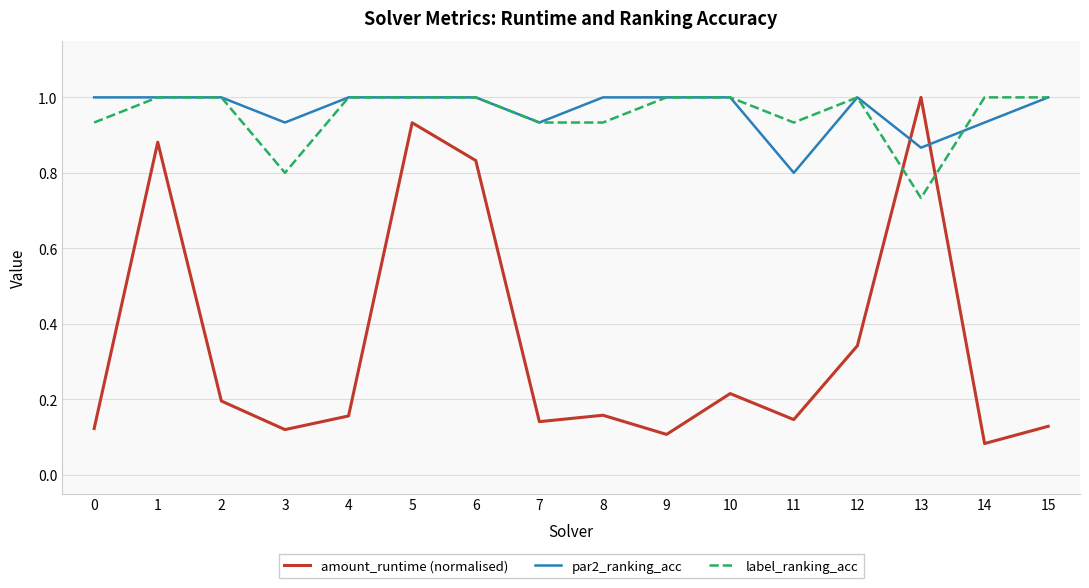

Where is the first local maximum for amount_runtime (normalised)?

1